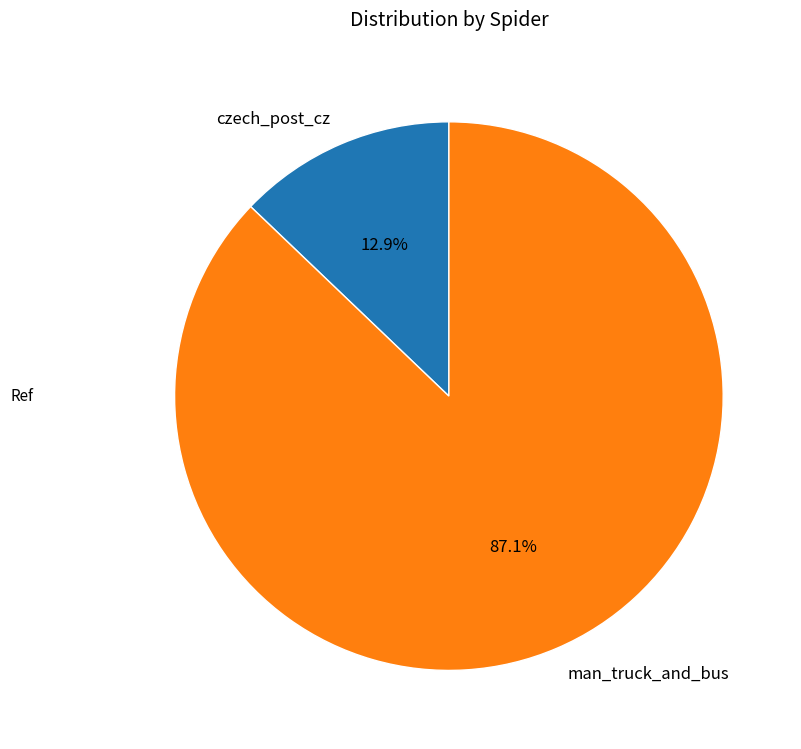

The czech_post_cz slice represents 13% of the pie. True or false?

True